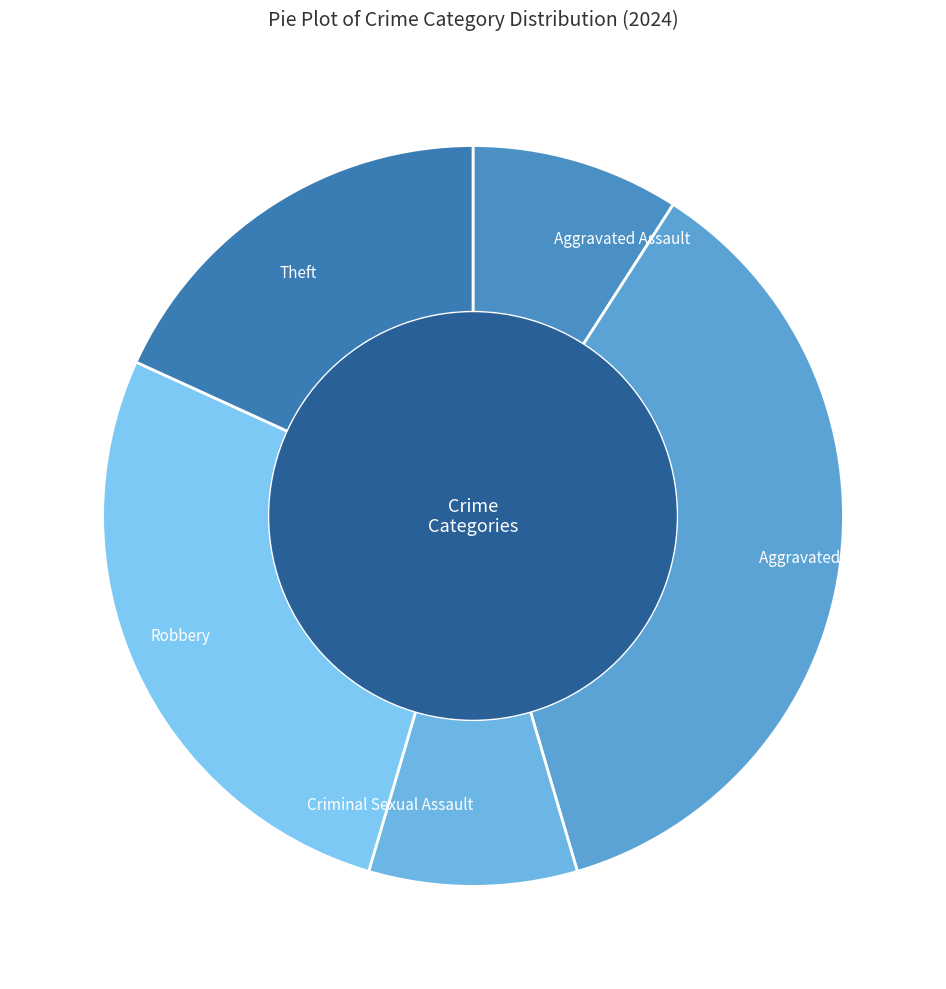

Does Aggravated Battery represent more than half of the total?

No